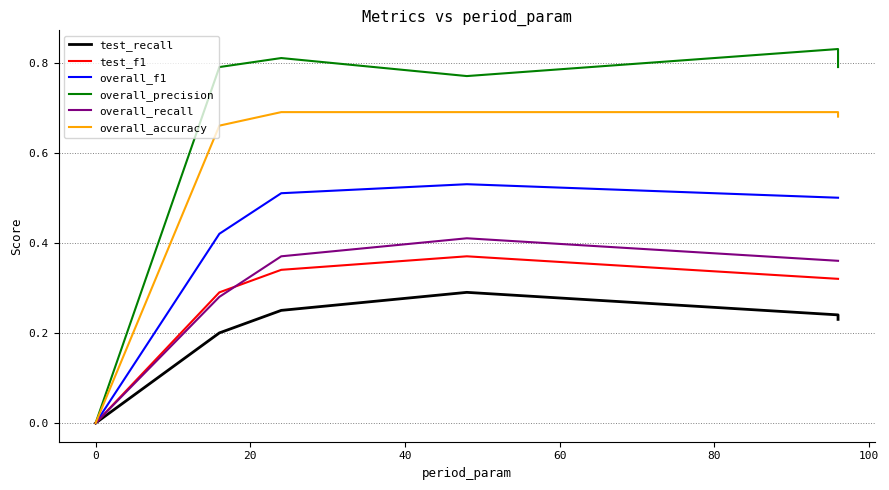

The overall_f1 series shows 0.5 at 40. True or false?

True